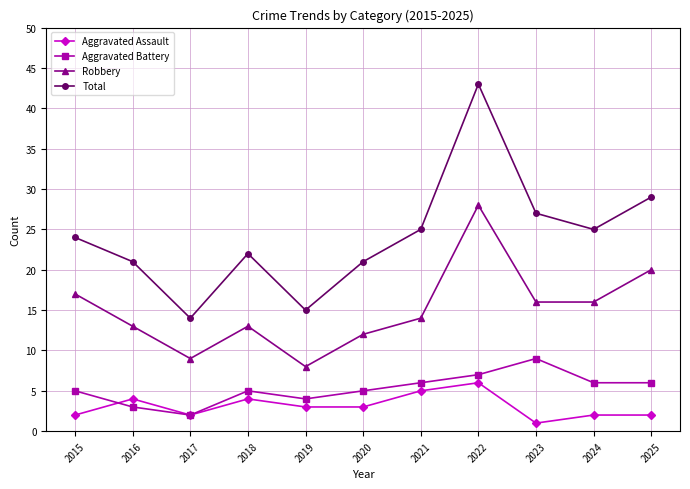

Reading left to right, what are all the values shown in this chart?

Aggravated Assault: 2015=2	2016=4	2017=2	2018=4	2019=3	2020=3	2021=5	2022=6	2023=1	2024=2	2025=2
Aggravated Battery: 2015=5	2016=3	2017=2	2018=5	2019=4	2020=5	2021=6	2022=7	2023=9	2024=6	2025=6
Robbery: 2015=17	2016=13	2017=9	2018=13	2019=8	2020=12	2021=14	2022=28	2023=16	2024=16	2025=20
Total: 2015=24	2016=21	2017=14	2018=22	2019=15	2020=21	2021=25	2022=43	2023=27	2024=25	2025=29